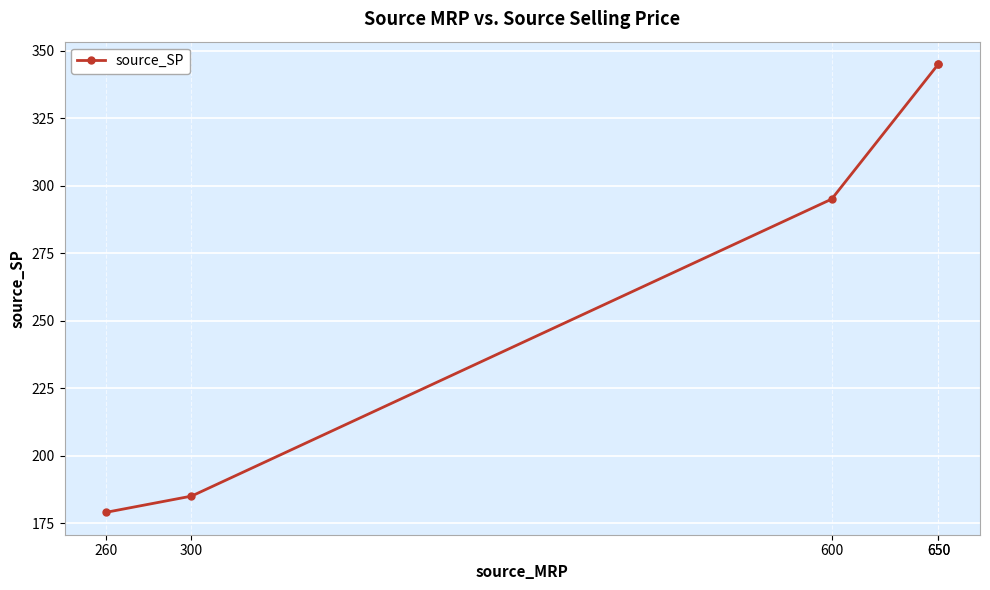

What is the difference between the second highest and second lowest values?

160